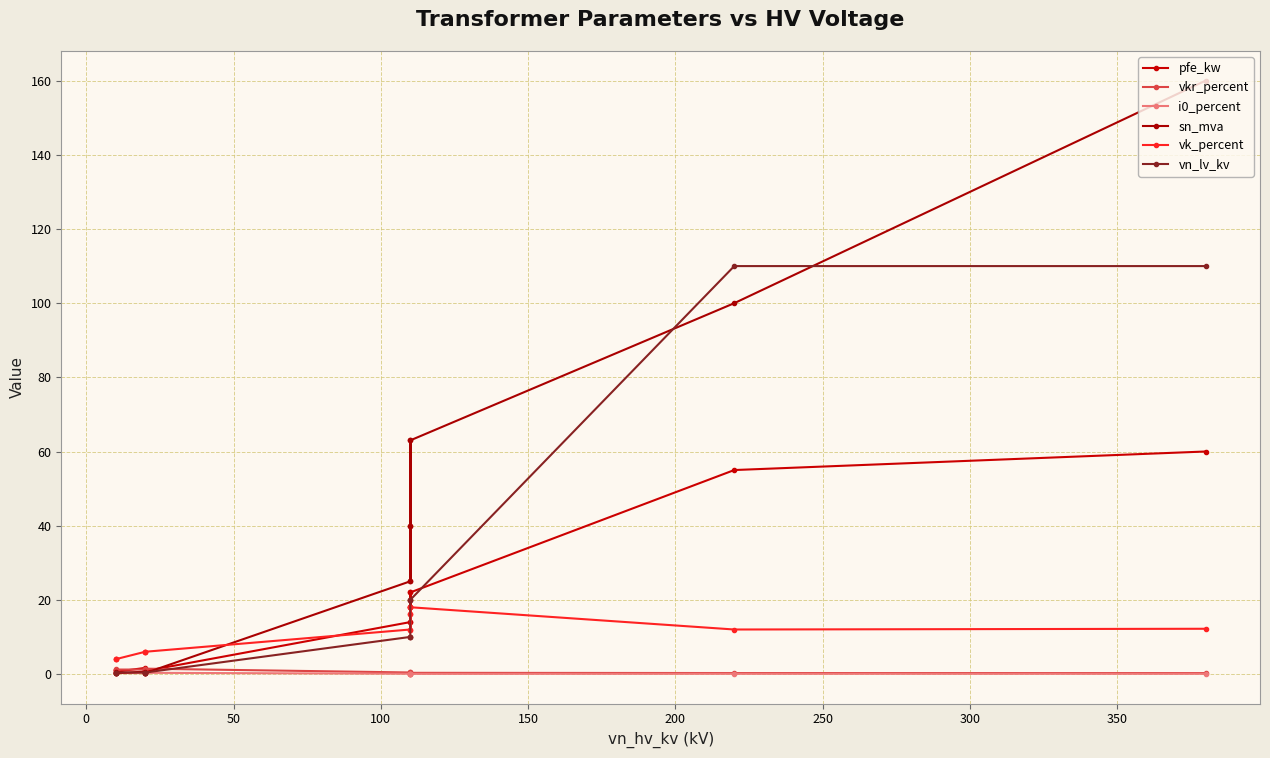

How many data points does each series have?

14